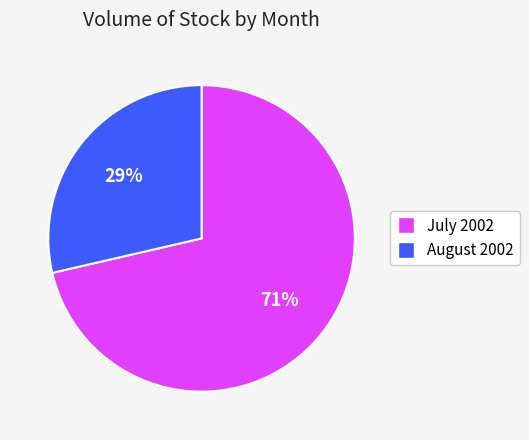

To the nearest percent, what percentage of the pie is August 2002?

29%